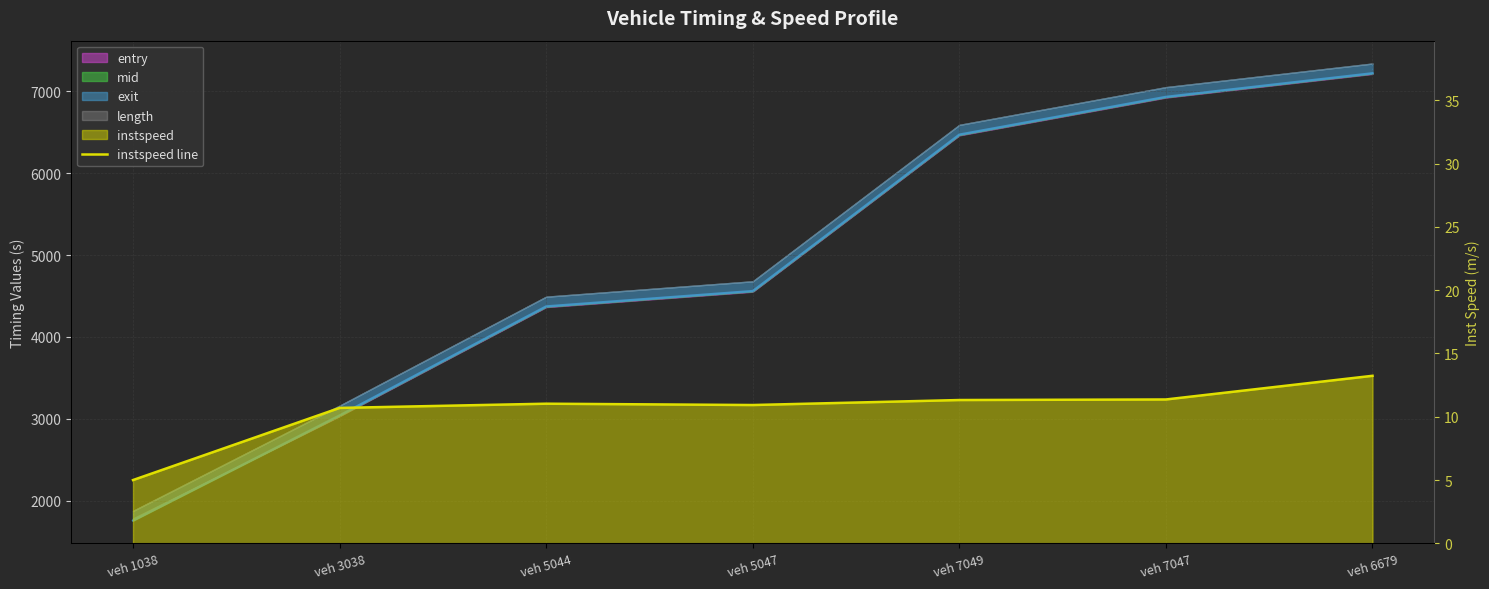

Read the value at veh 5047.

10.9